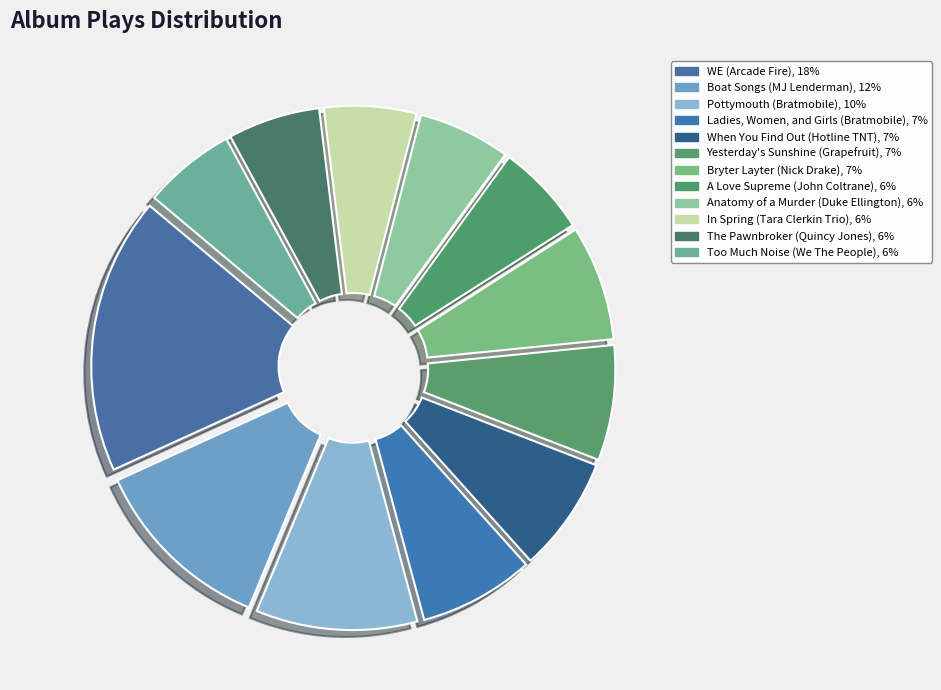

Is there a majority slice in this chart?

No